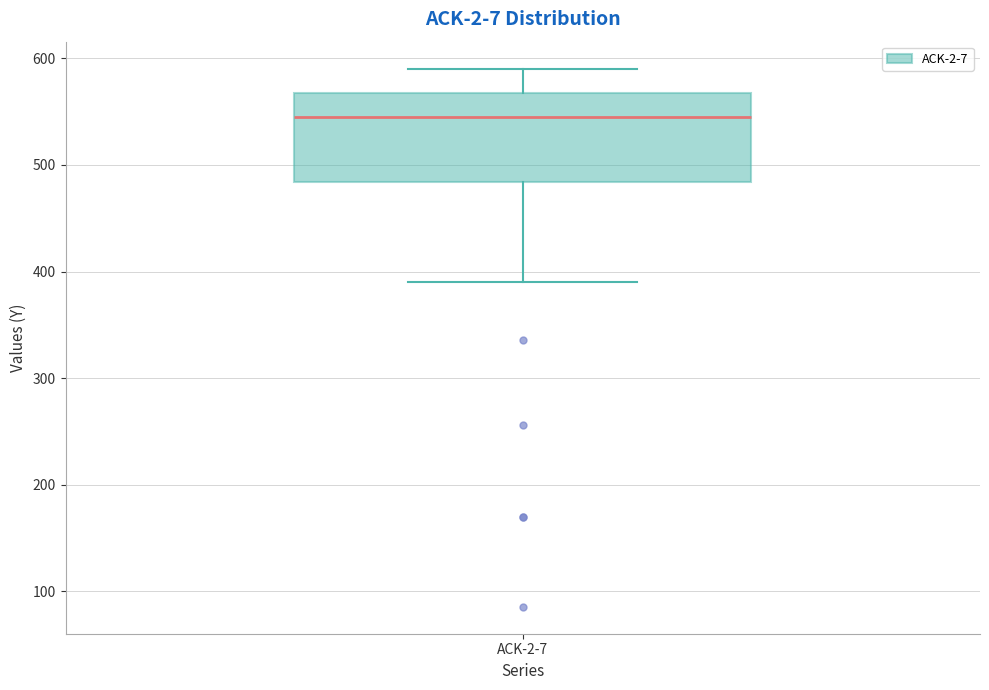

Read this box plot against the y-axis: the position of the median line, the range covered by the box, and the ends of both whiskers. The values are not printed on the chart, so give them approximately, as read against the axis.

median 540, box 480 to 570, whiskers 390 to 590